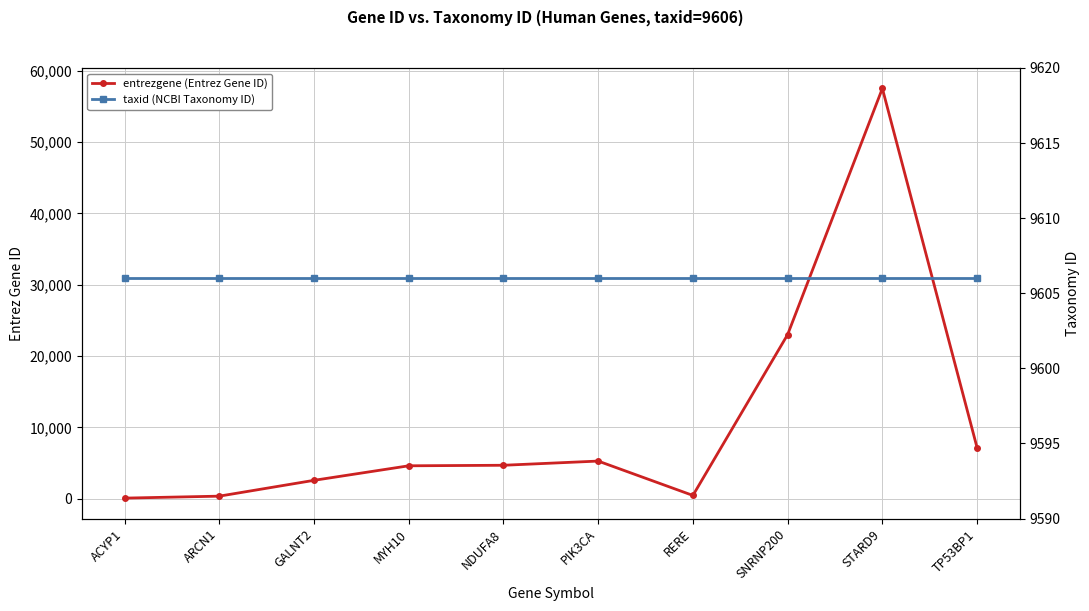

What is the total value across all series at PIK3CA?

14896